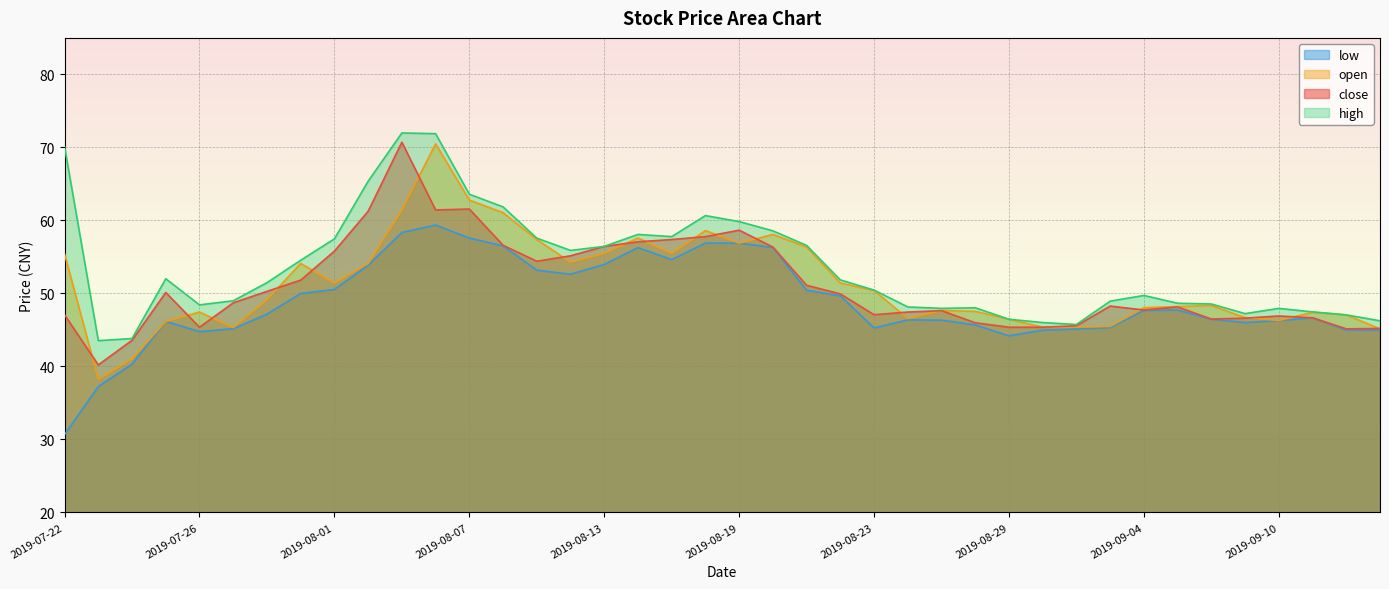

The value of close at 2019-08-02 is 97.5. True or false?

False